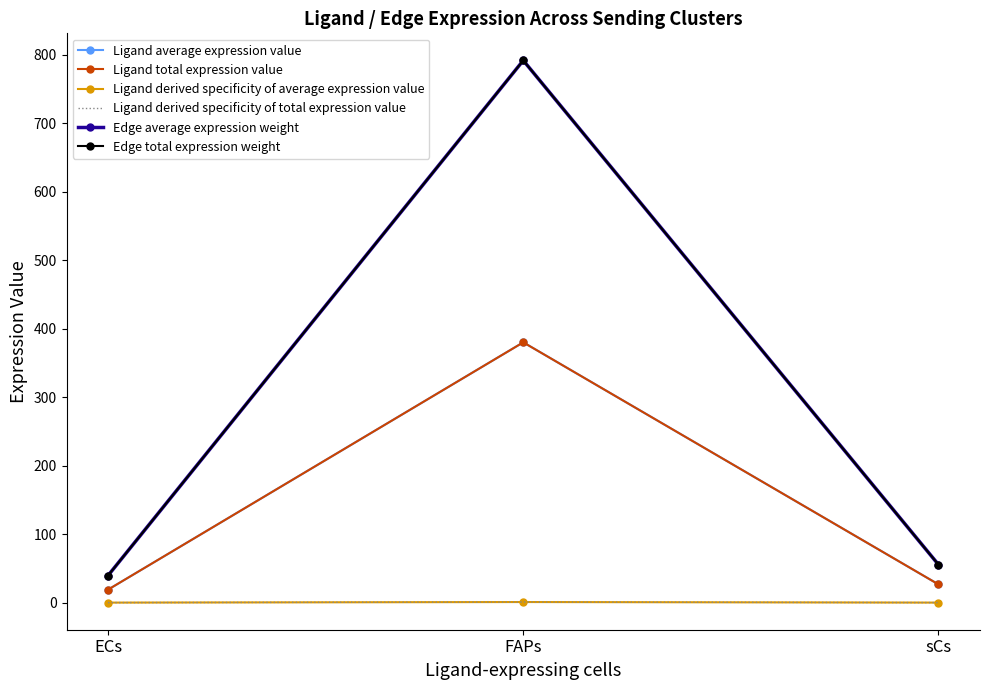

The value of Edge total expression weight at sCs is 55.5. True or false?

True